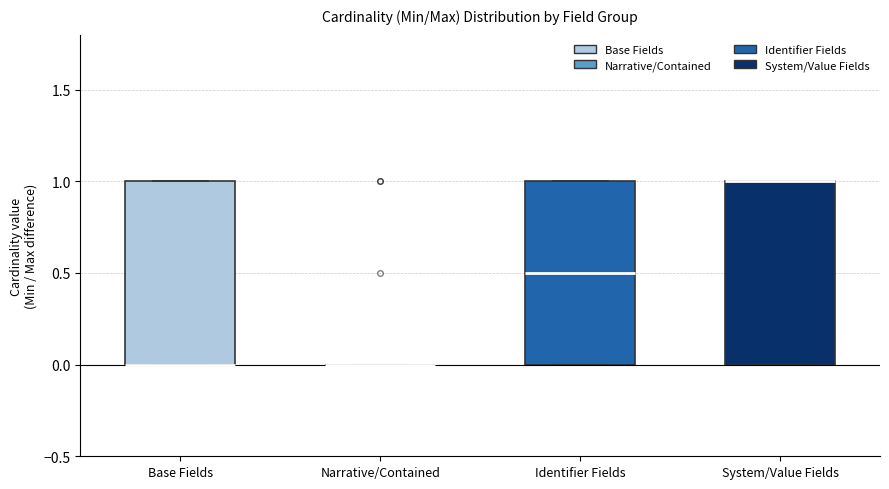

Reading left to right, read every box against the y-axis: the position of its median line, the range the box covers, and the ends of its whiskers. The values are not printed on the chart, so give them approximately, as read against the axis.

Base Fields: median 0.0 (drawn on the box's lower edge), box 0.0 to 1.0, whiskers 0.0 to 1.0
Narrative/Contained: box collapsed to a line at 0.0, whiskers 0.0 to 0.0
Identifier Fields: median 0.5, box 0.0 to 1.0, whiskers 0.0 to 1.0
System/Value Fields: median 1.0 (drawn on the box's upper edge), box 0.0 to 1.0, whiskers 0.0 to 1.0